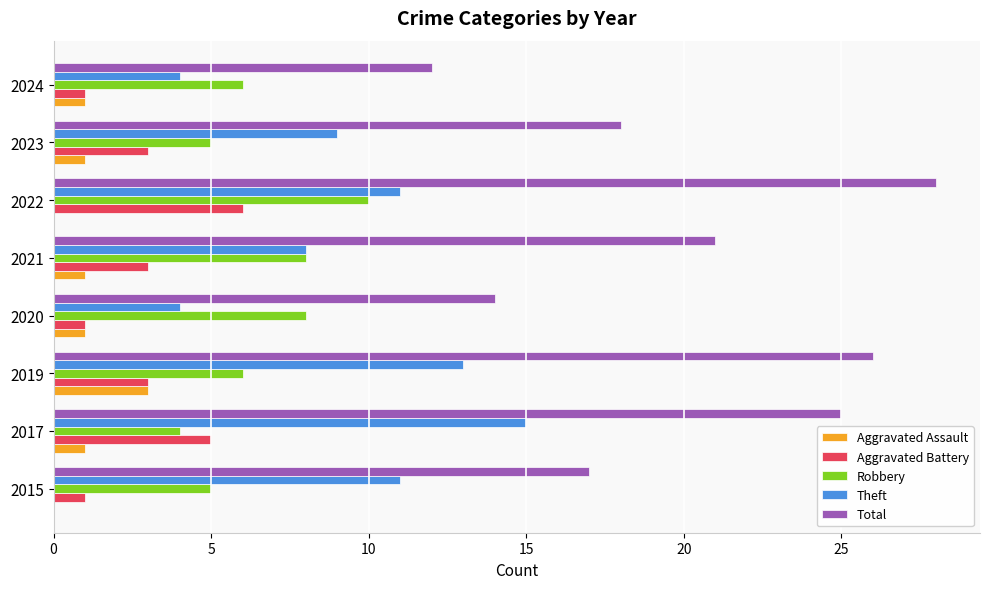

How many series are shown in this chart?

5